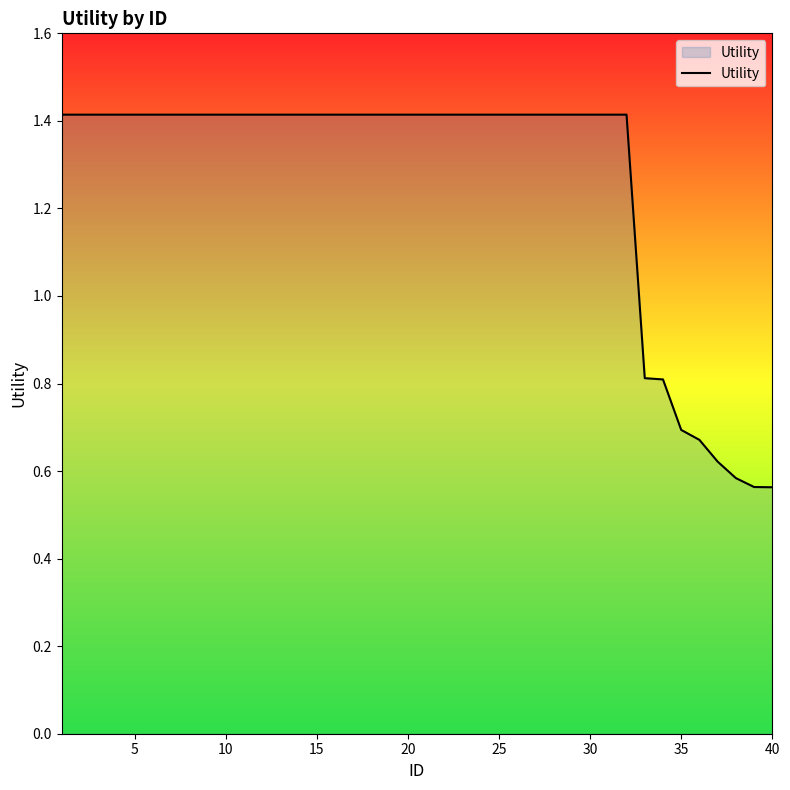

What is the difference between the maximum and minimum values?

0.9